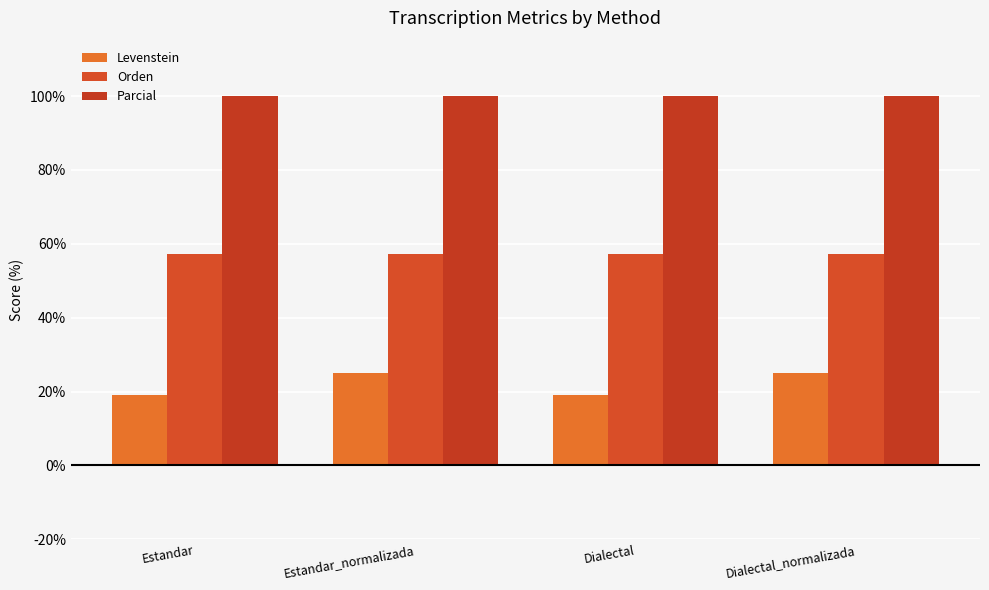

What is the highest value of the Orden series?

57.1